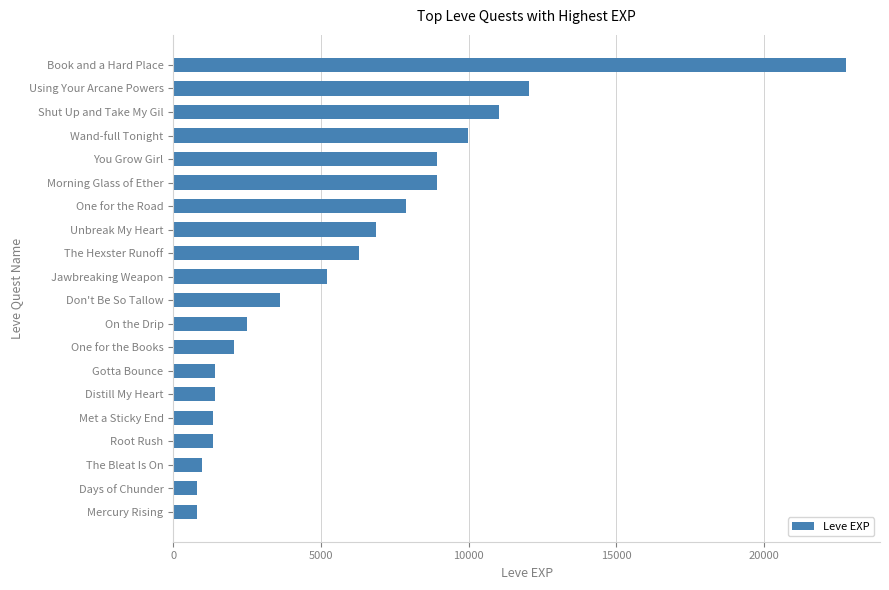

Which label corresponds to the largest value in the chart?

Book and a Hard Place